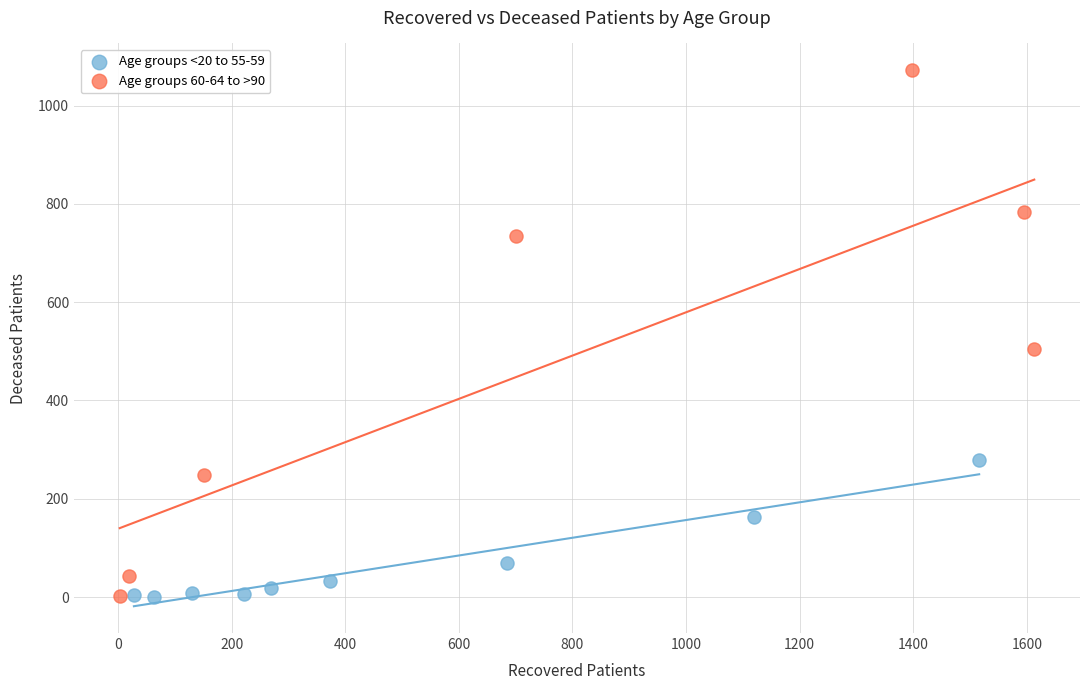

Which series has the largest Y range (max minus min)?

Age groups 60-64 to >90